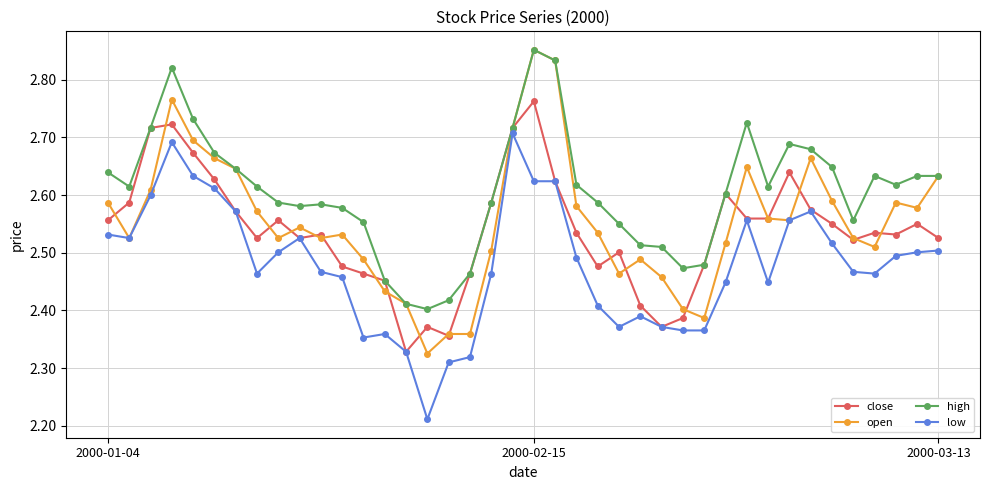

Which series has the largest total across all categories?

high